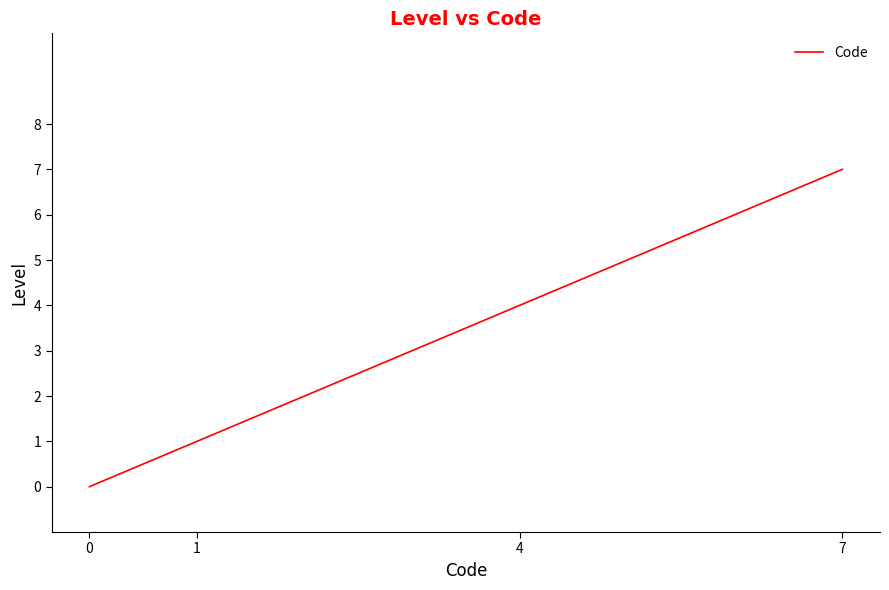

Read the value at 1.

1